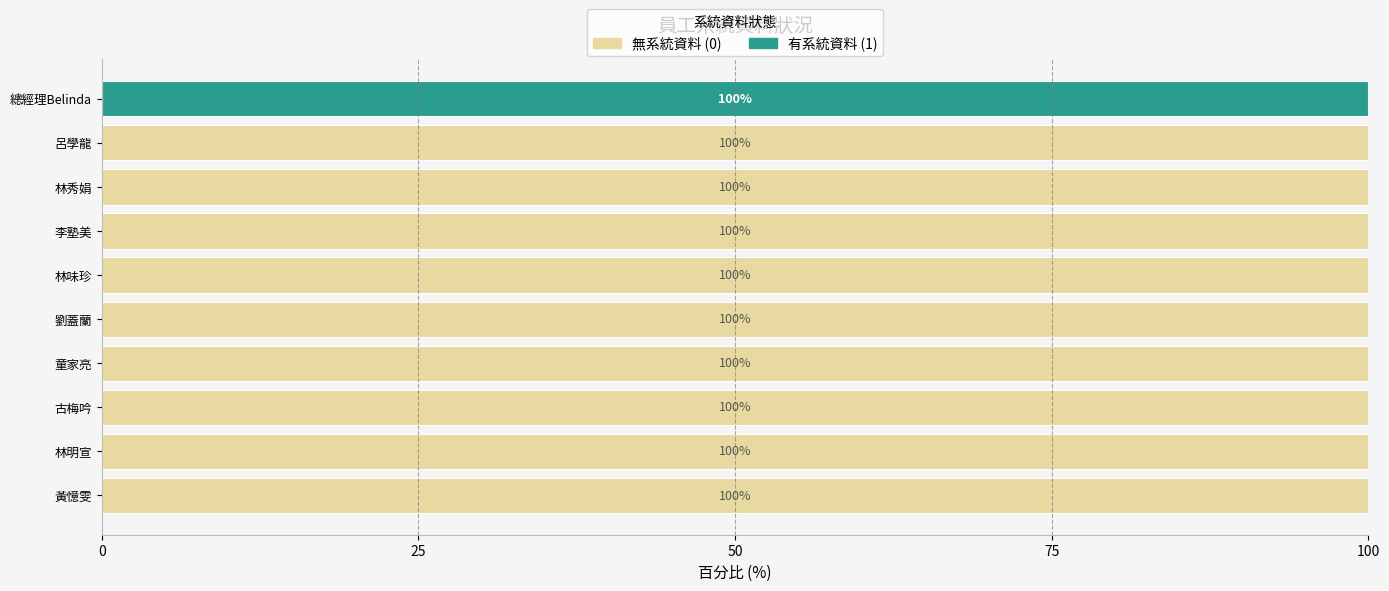

How many categories are shown in the chart?

10